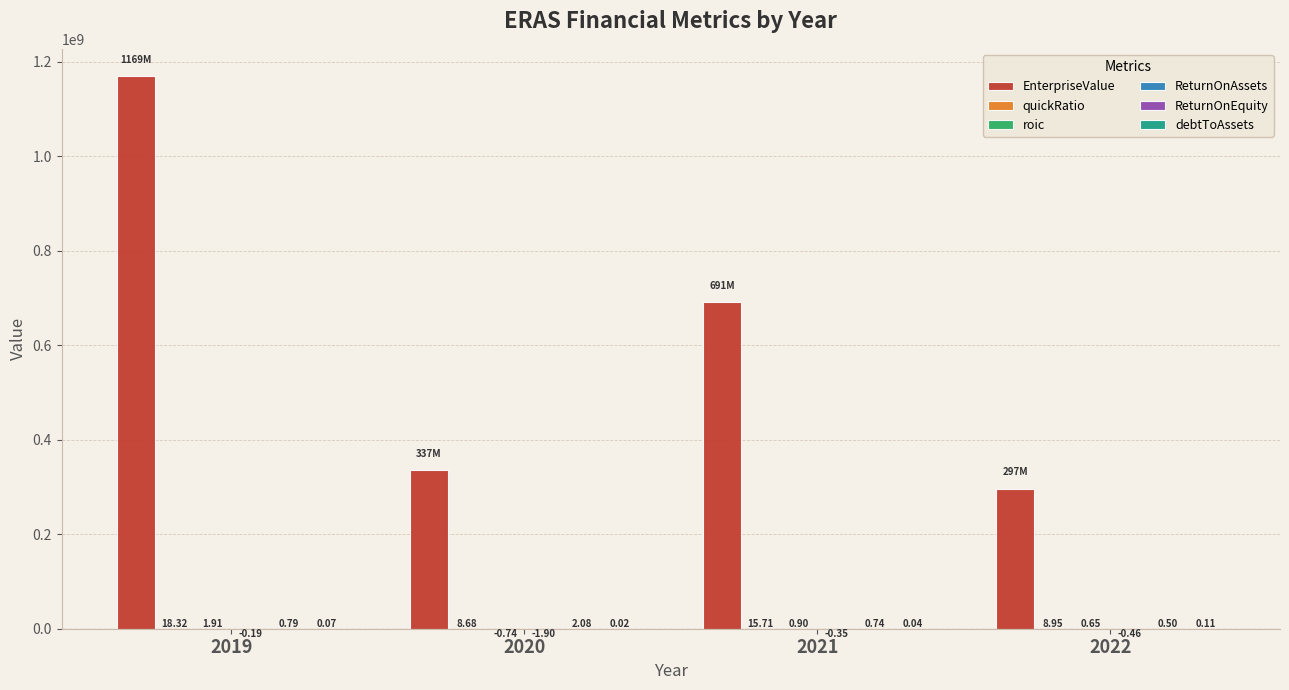

Between 2020 and 2022, which series saw the biggest shift?

EnterpriseValue